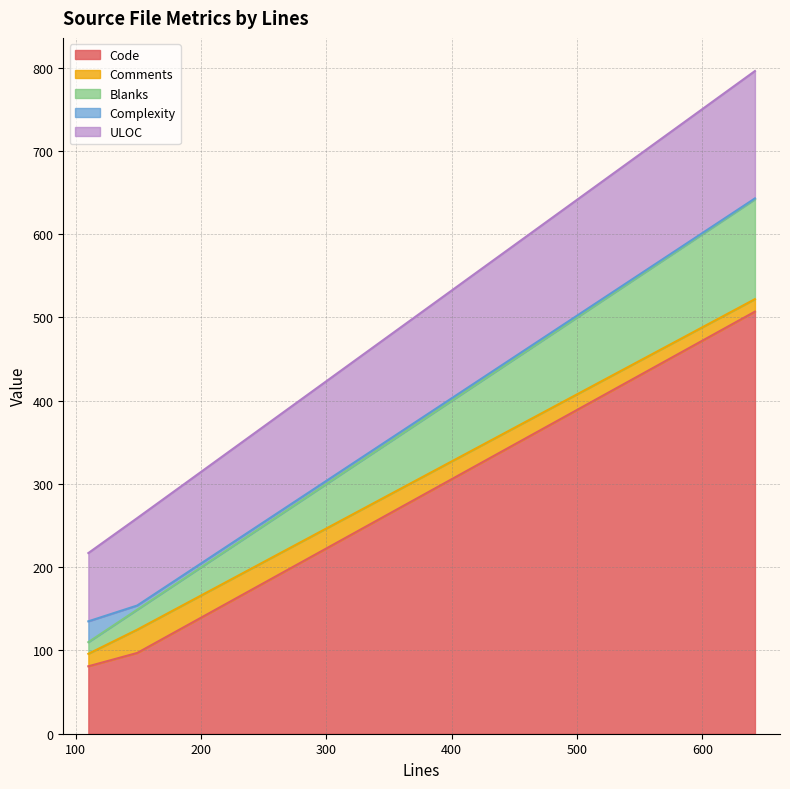

What value does the Blanks series have at 642, to the nearest 10?

120